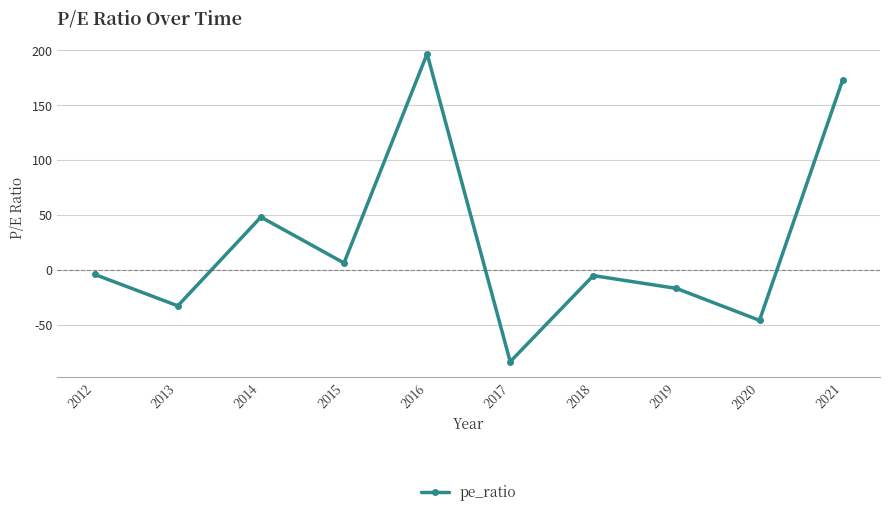

True or false: the data has more than 2 interior local peaks.

True